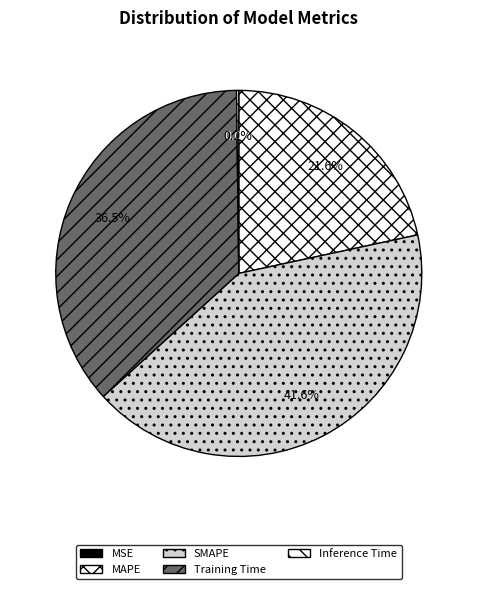

Rank the categories by value from lowest to highest.

MSE, Inference Time, MAPE, Training Time, SMAPE